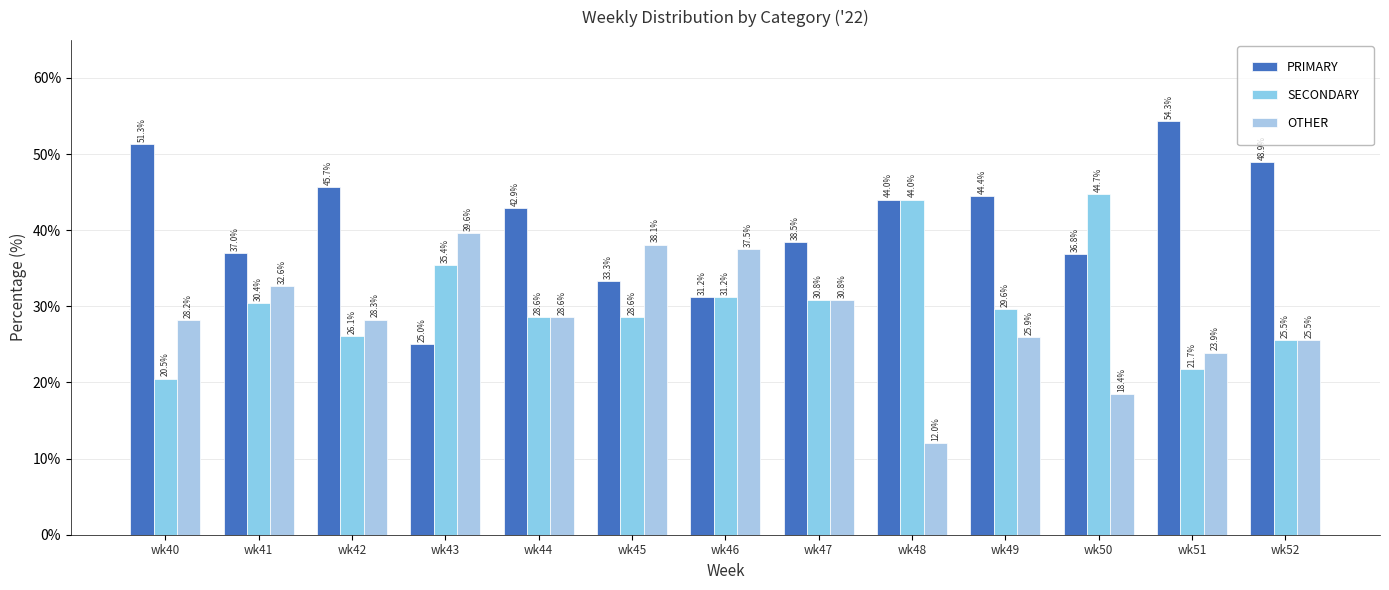

Which category has the highest value across all series?

wk51